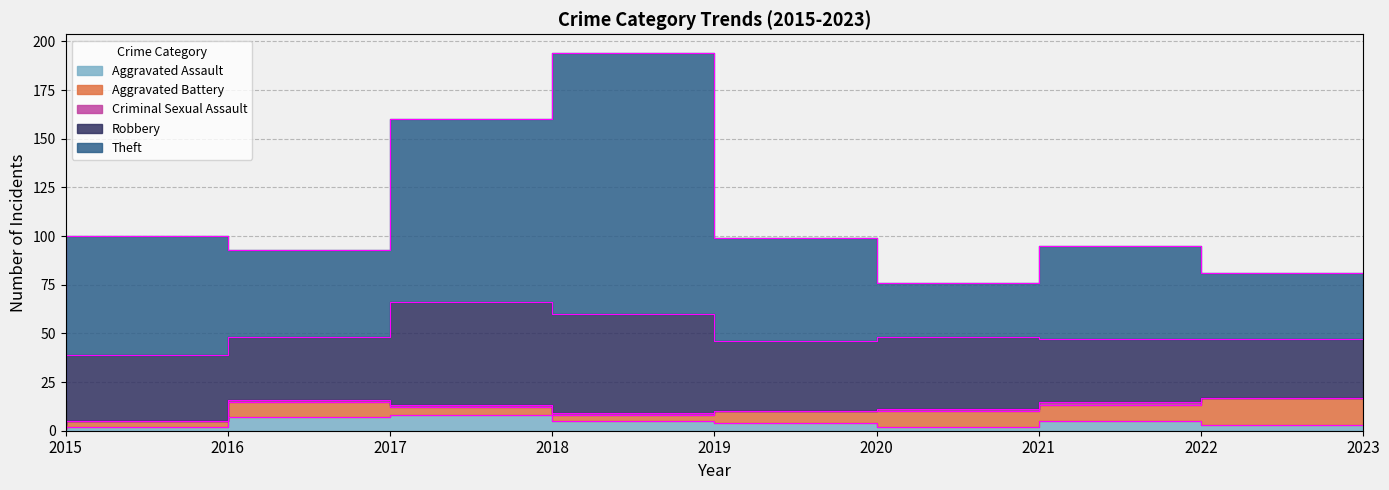

What is the maximum value for Robbery?

53